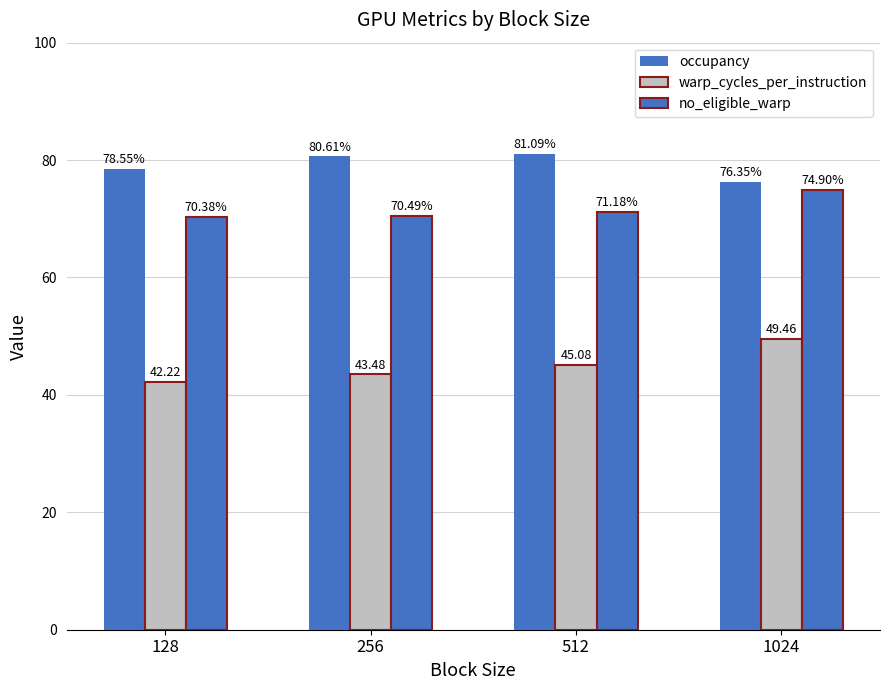

Reading left to right, what are all the values shown in this chart?

occupancy: 128=78.5	256=80.6	512=81.1	1024=76.3
warp_cycles_per_instruction: 128=42.2	256=43.5	512=45.1	1024=49.5
no_eligible_warp: 128=70.4	256=70.5	512=71.2	1024=74.9